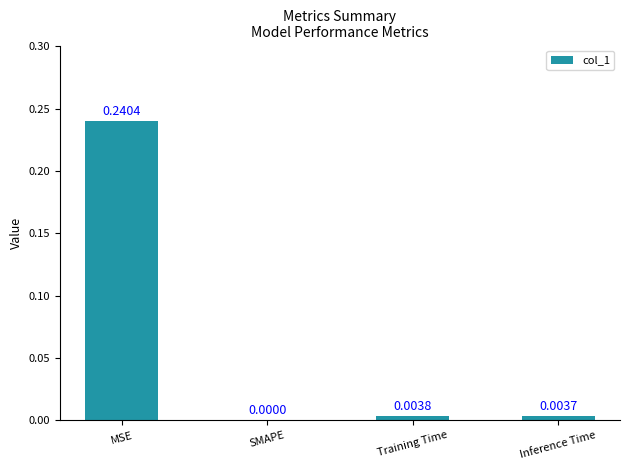

Which has a higher value, MSE or Training Time?

MSE